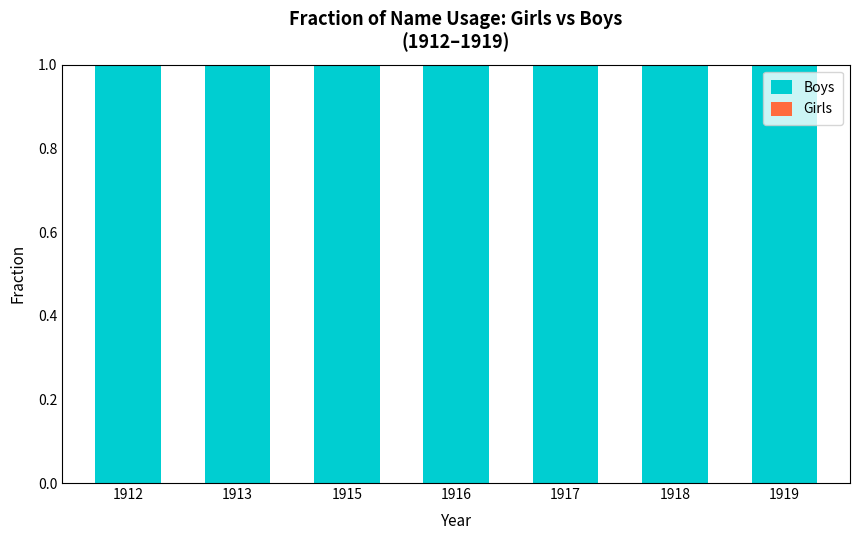

Which series changed the most between 1912 and 1917?

Boys